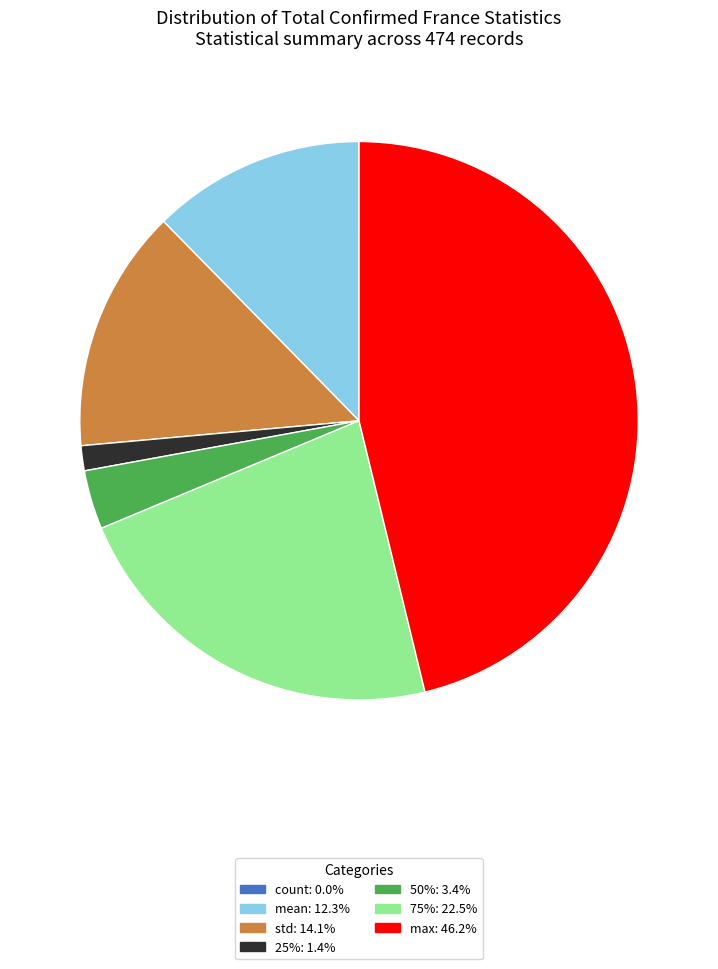

Is the sum of 50%: 3.4% and 25%: 1.4% greater than half?

No